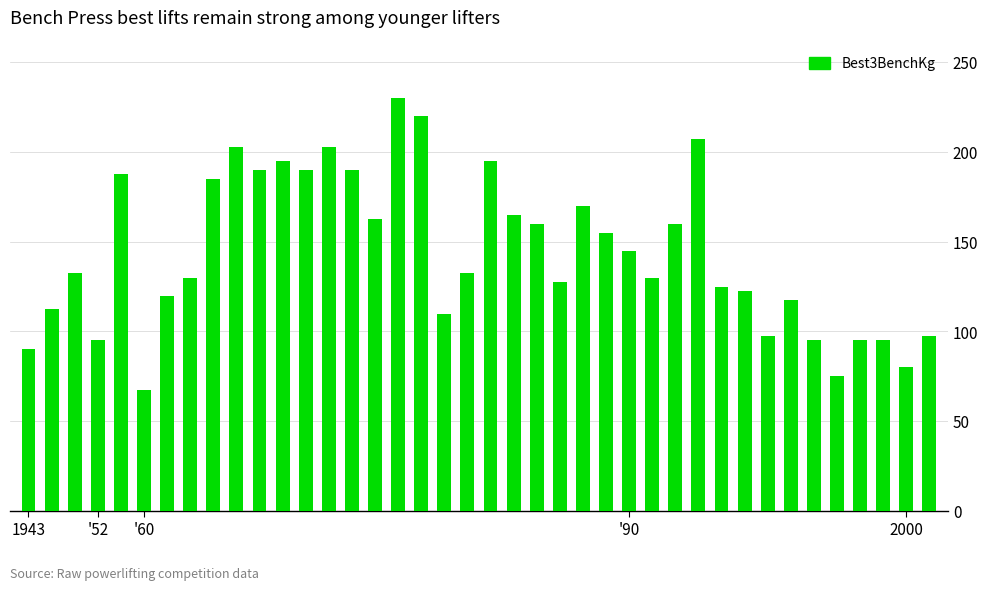

What is the sum of all values?

5760.0